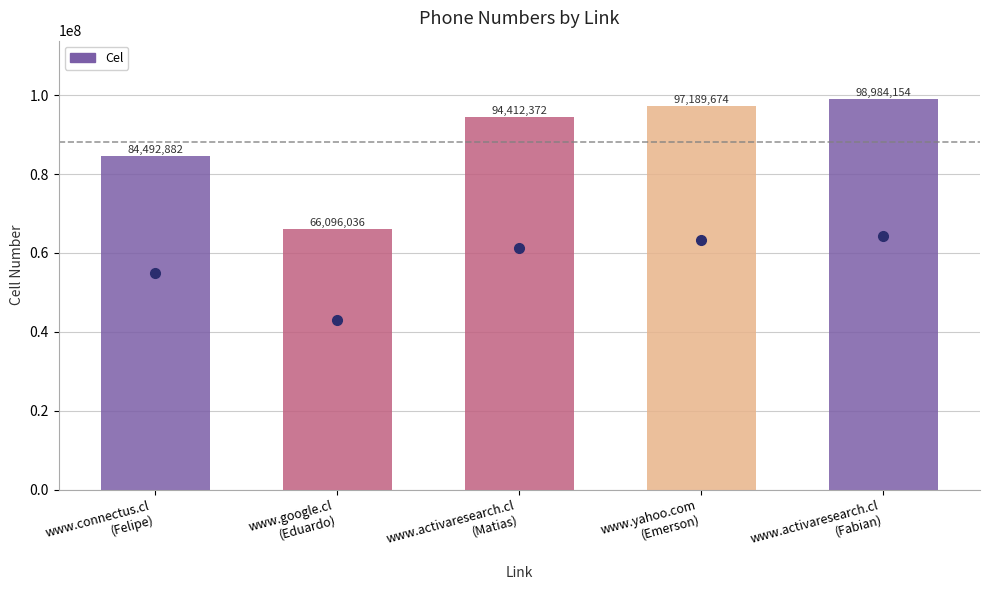

Rank the categories by value from highest to lowest.

www.activaresearch.cl
(Fabian), www.yahoo.com
(Emerson), www.activaresearch.cl
(Matias), www.connectus.cl
(Felipe), www.google.cl
(Eduardo)